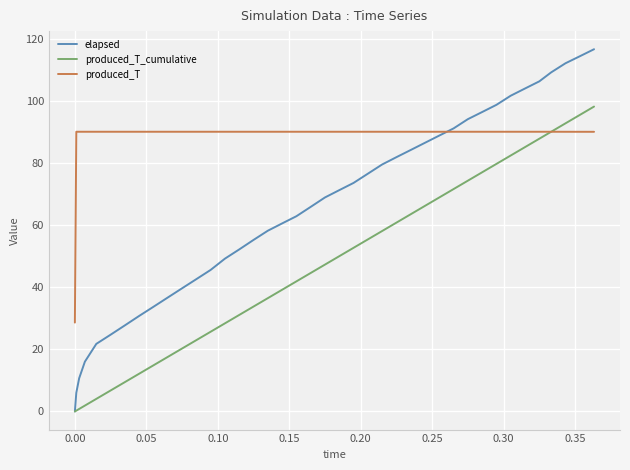

What are all the series names shown in the legend?

elapsed, produced_T_cumulative, produced_T